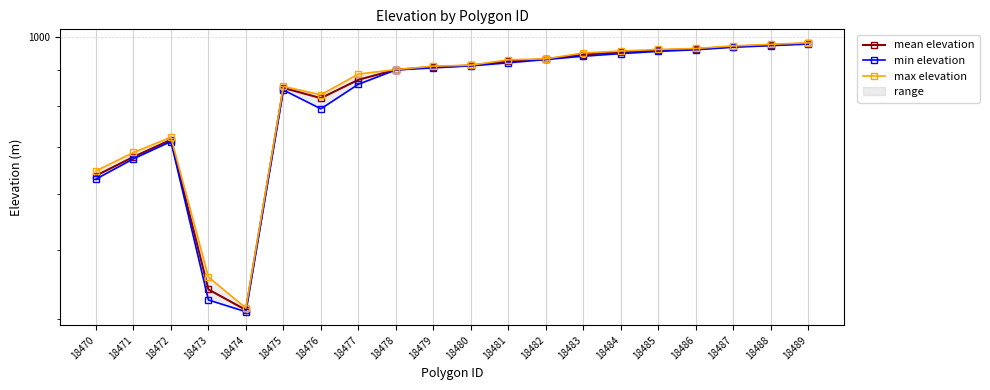

At which label is min elevation closest to 693?

18472